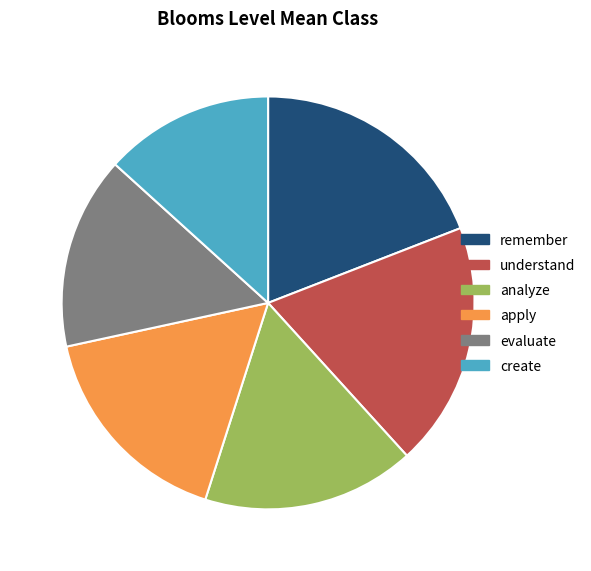

Combined, do remember and create account for over 50%?

No